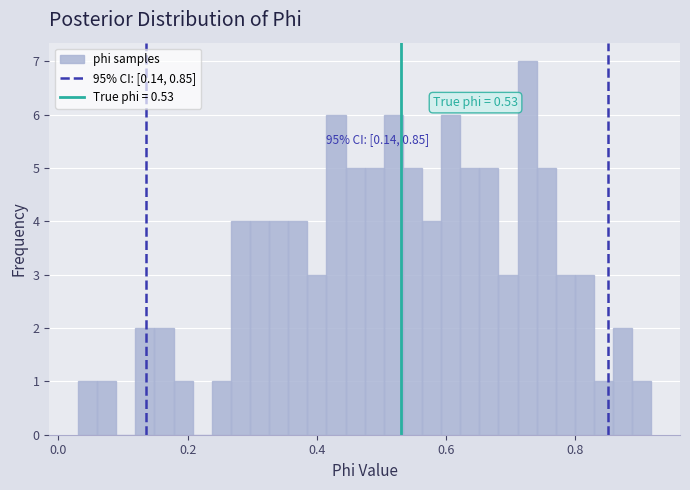

Around what value on the x-axis is the tallest bar? Give the approximate position of its centre, as read against the axis.

0.72